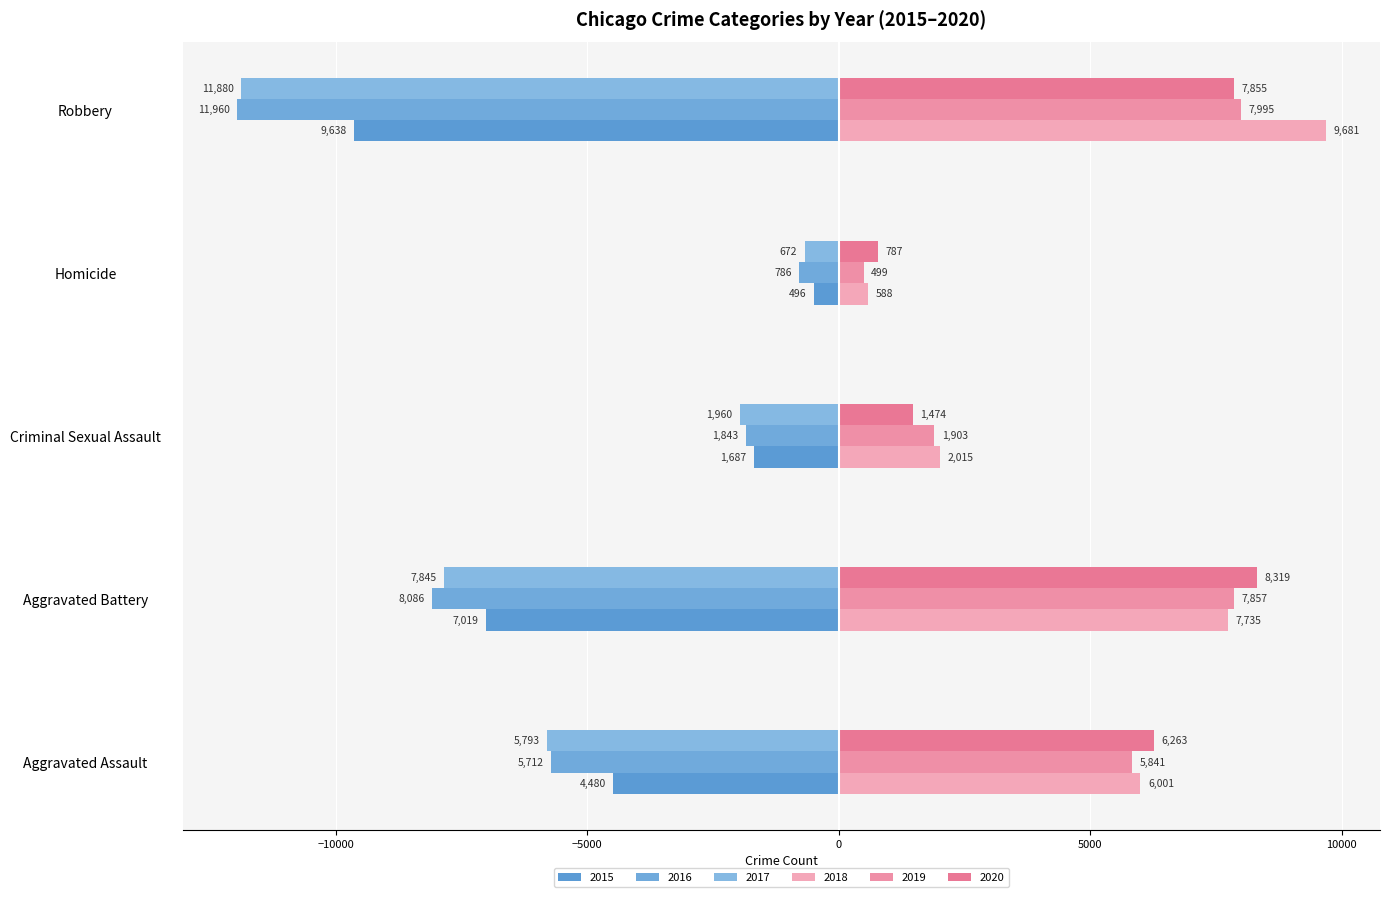

Between Robbery and Aggravated Battery, which is larger?

Aggravated Battery